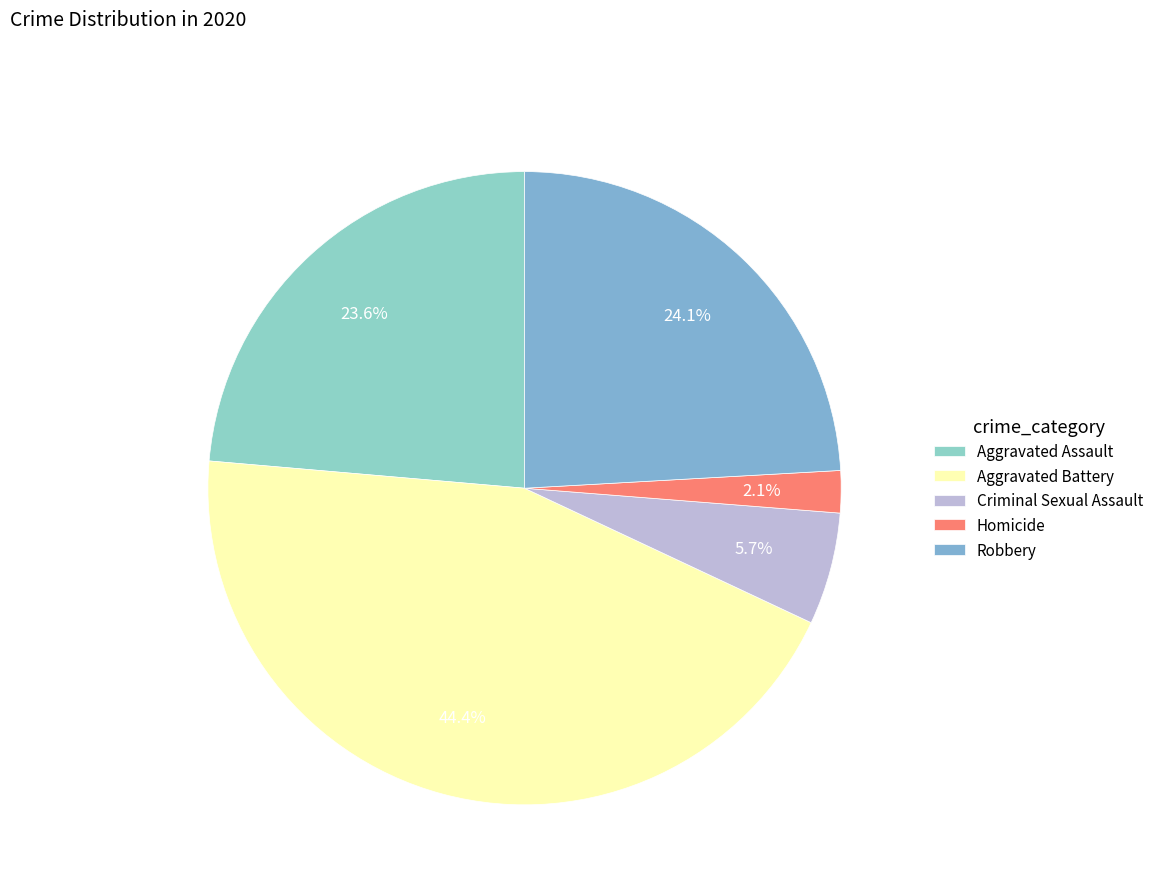

Do Homicide and Criminal Sexual Assault together represent more than half of the pie?

No